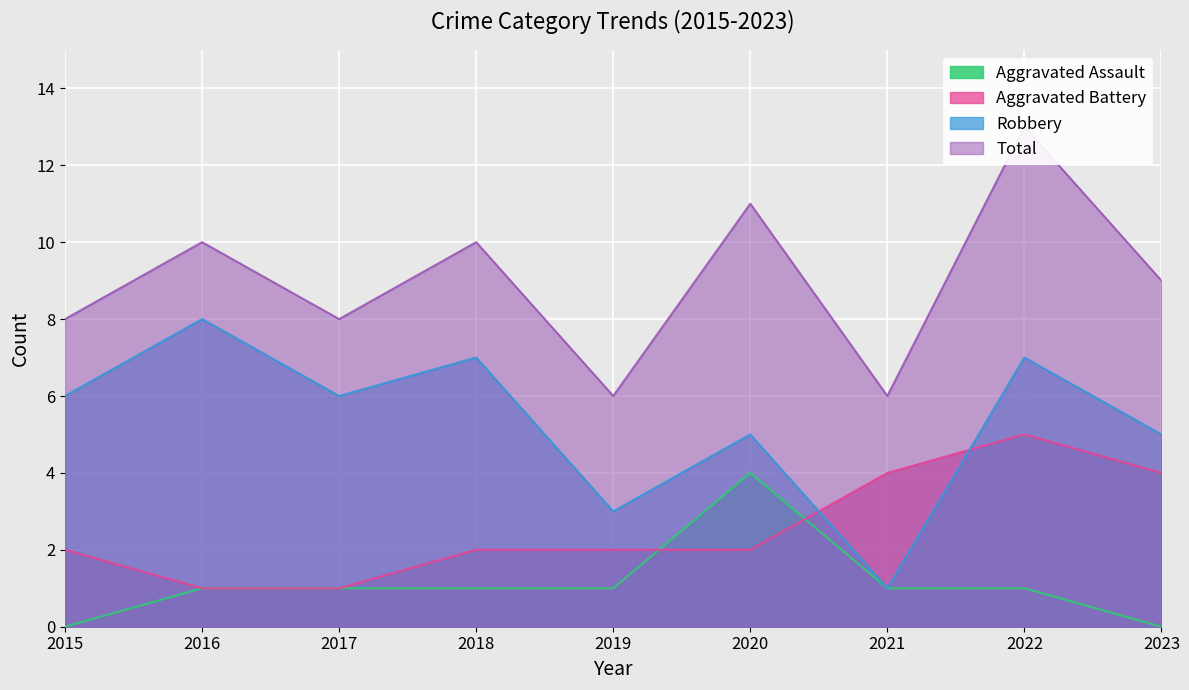

Which category has the highest value across all series?

2022